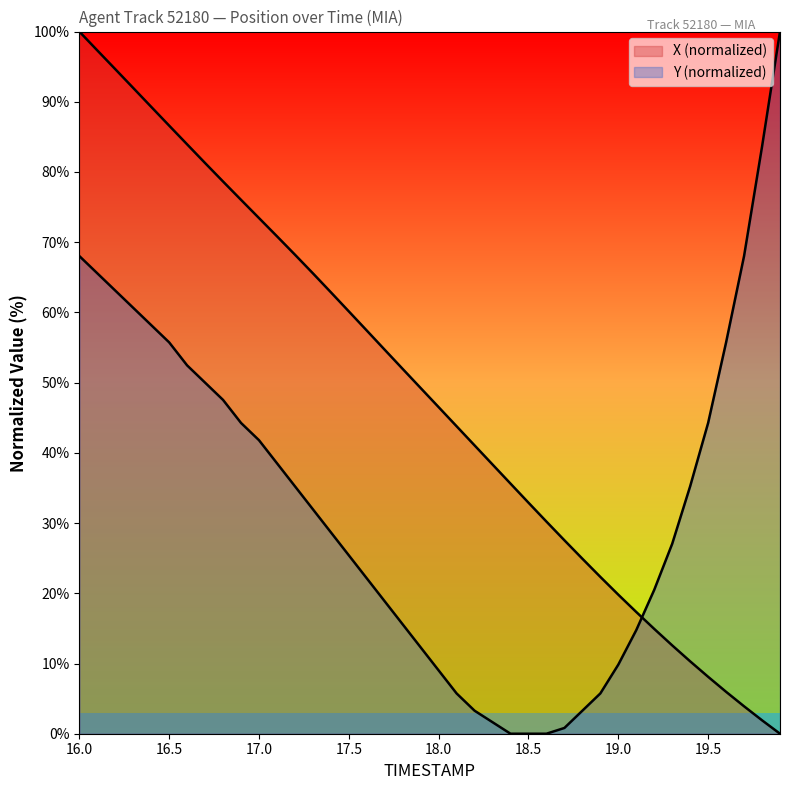

Reading right to left, what are all the values shown in this chart?

X: 0.0	1.9	3.9	6.0	8.1	10.3	12.6	14.9	17.3	19.8	22.3	24.9	27.5	30.2	32.9	35.6	38.3	41.1	43.8	46.5	49.2	51.9	54.7	57.4	60.1	62.9	65.6	68.2	70.8	73.4	76.0	78.6	81.3	83.9	86.6	89.3	92.0	94.6	97.3	100.0
Y: 100.0	83.6	68.0	55.7	44.3	35.2	27.0	20.5	14.8	9.8	5.7	3.3	0.8	0.0	0.0	0.0	1.6	3.3	5.7	9.0	12.3	15.6	18.9	22.1	25.4	28.7	32.0	35.2	38.5	41.8	44.3	47.5	50.0	52.5	55.7	58.2	60.7	63.1	65.6	68.0